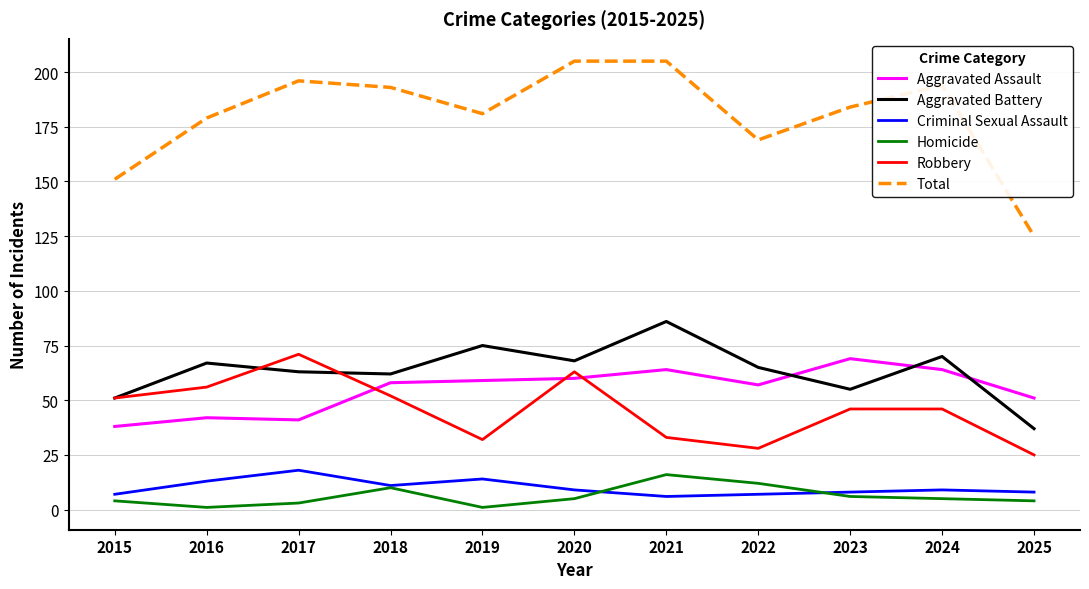

At 2016, list the series in order from largest to smallest.

Total, Aggravated Battery, Robbery, Aggravated Assault, Criminal Sexual Assault, Homicide